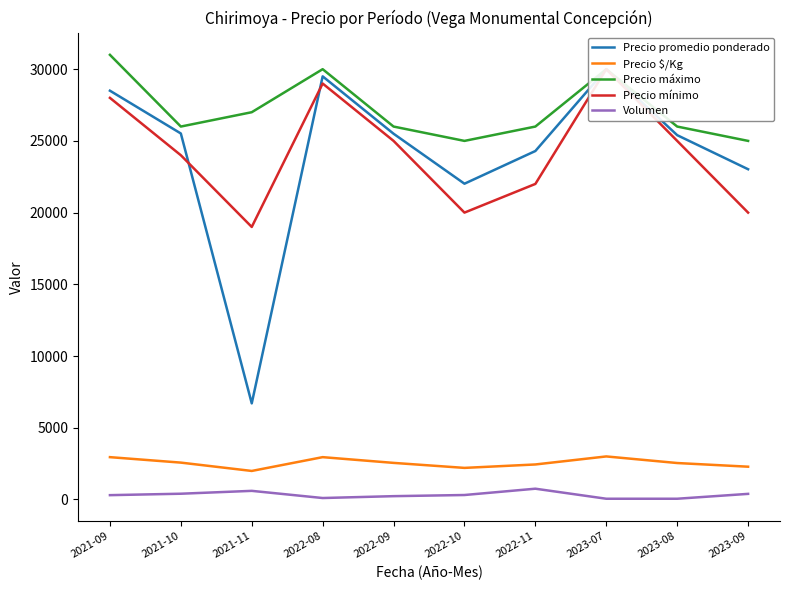

What is the greatest value displayed?

31000